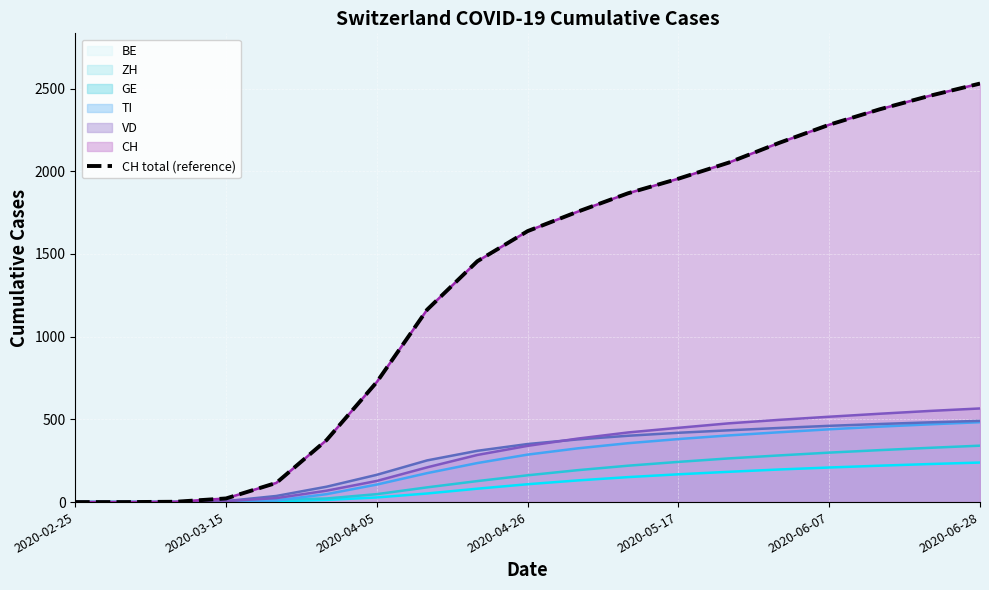

What is the average value?

1313